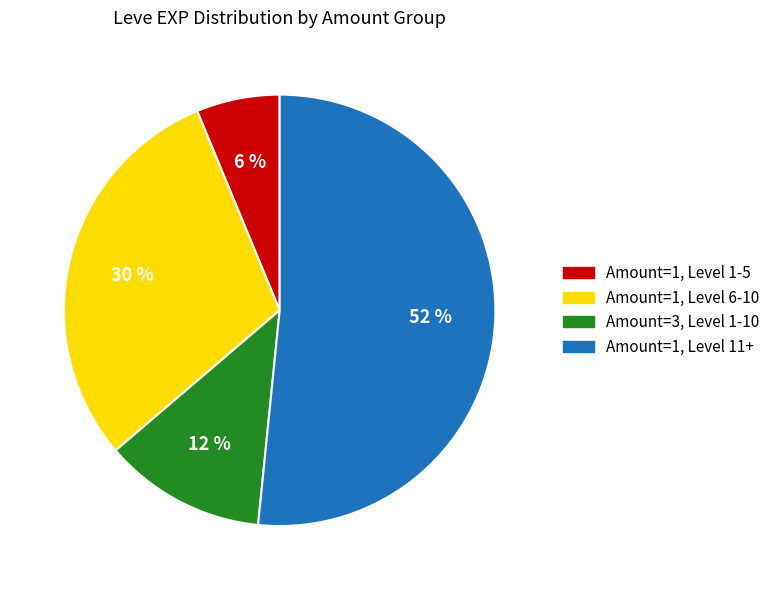

What is the smallest slice in the pie chart?

Amount=1, Level 1-5